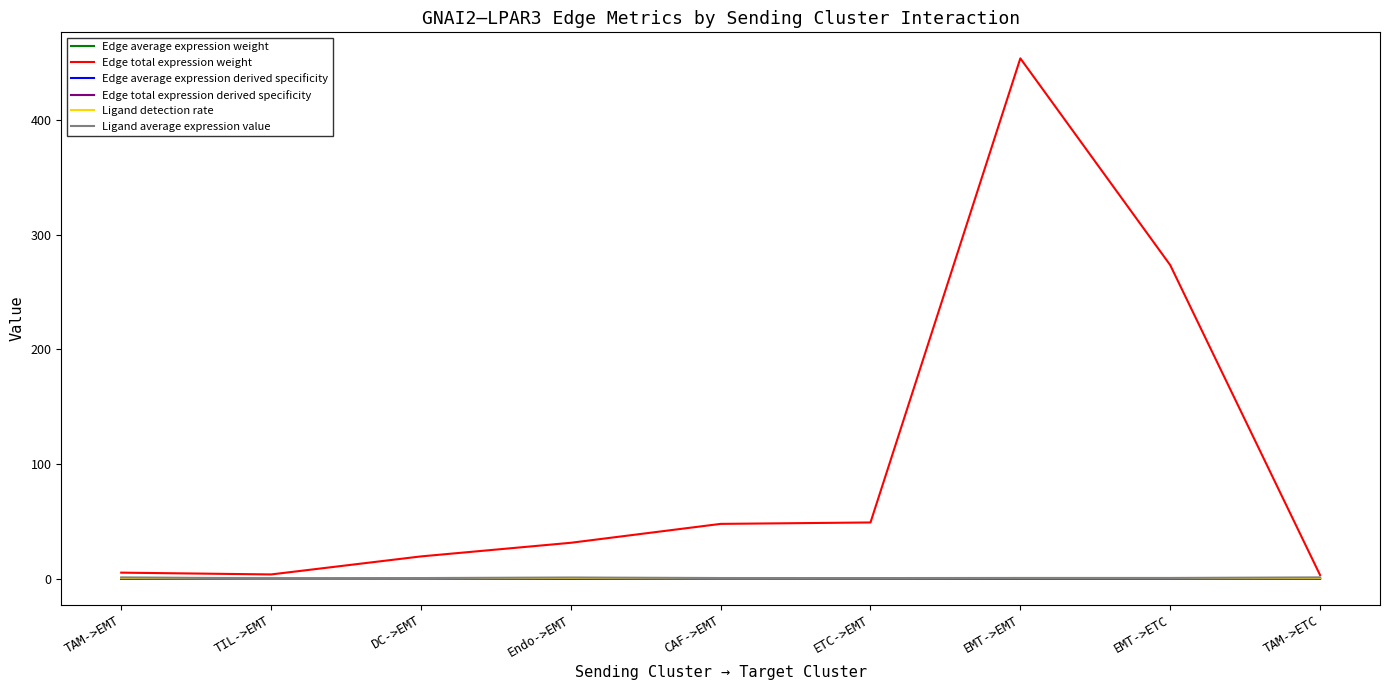

True or false: Ligand detection rate and Edge average expression weight intersect in this chart.

False